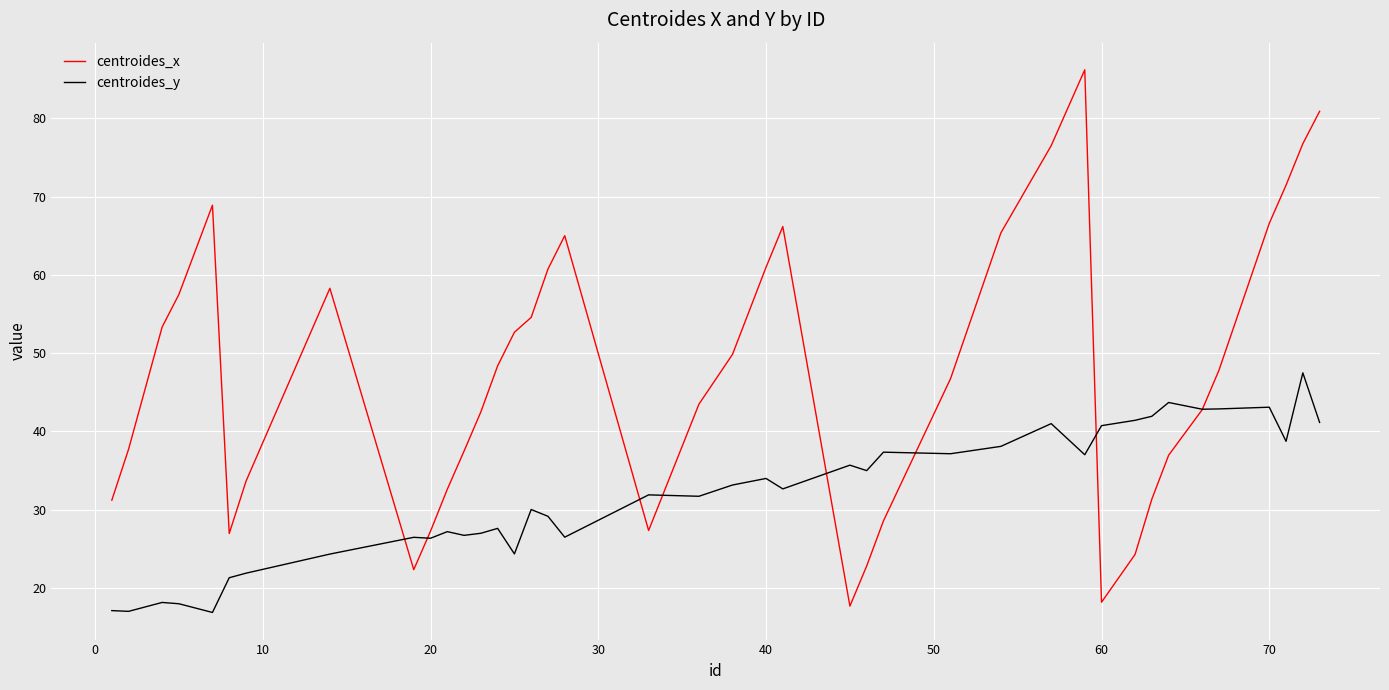

Which series has the largest total across all categories?

centroides_x